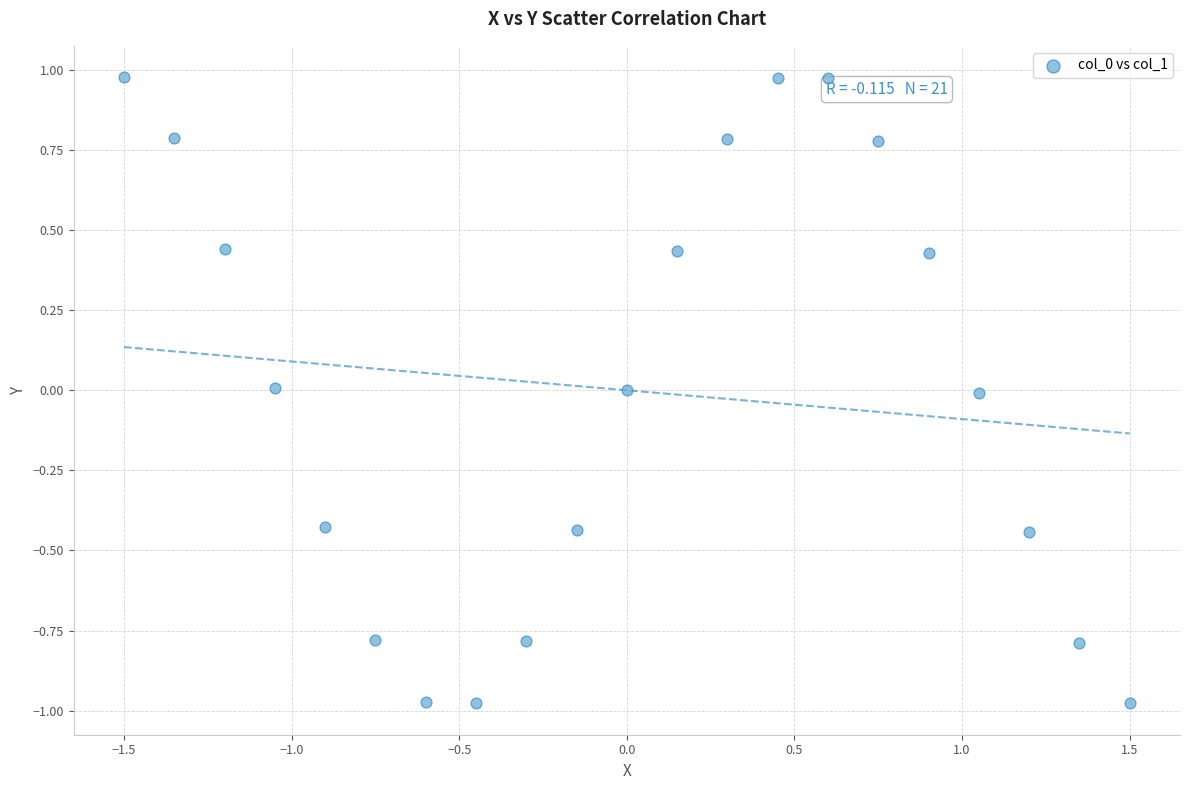

What is the range of X values (max minus min)?

3.0